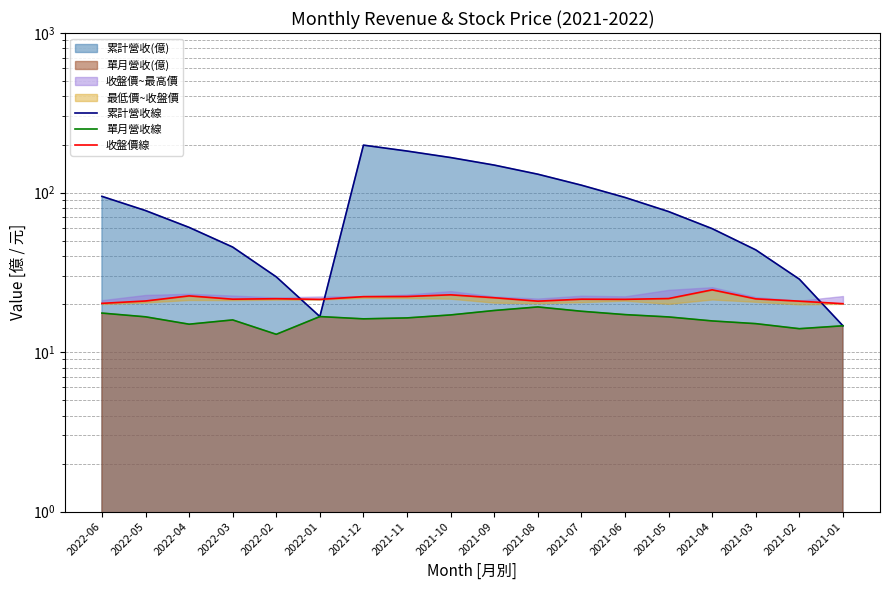

At how many categories does at least one series exceed 119?

5